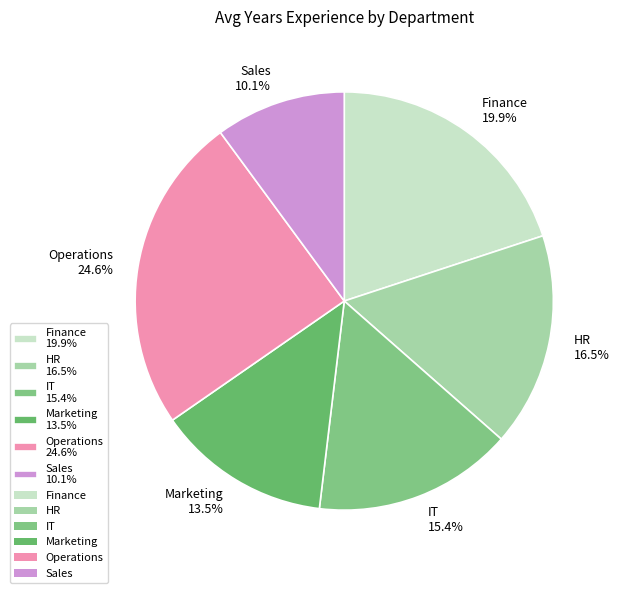

True or false: Operations accounts for 11% of the total.

False